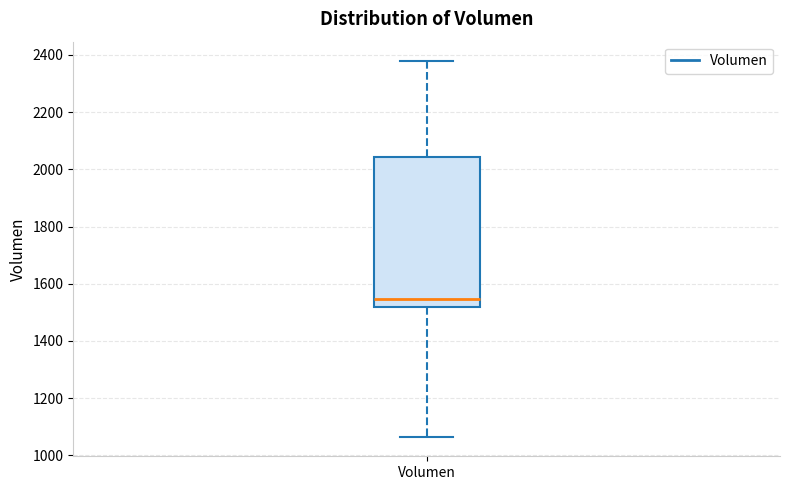

Read this box plot against the y-axis: the position of the median line, the range covered by the box, and the ends of both whiskers. The values are not printed on the chart, so give them approximately, as read against the axis.

median 1540, box 1520 to 2040, whiskers 1060 to 2380